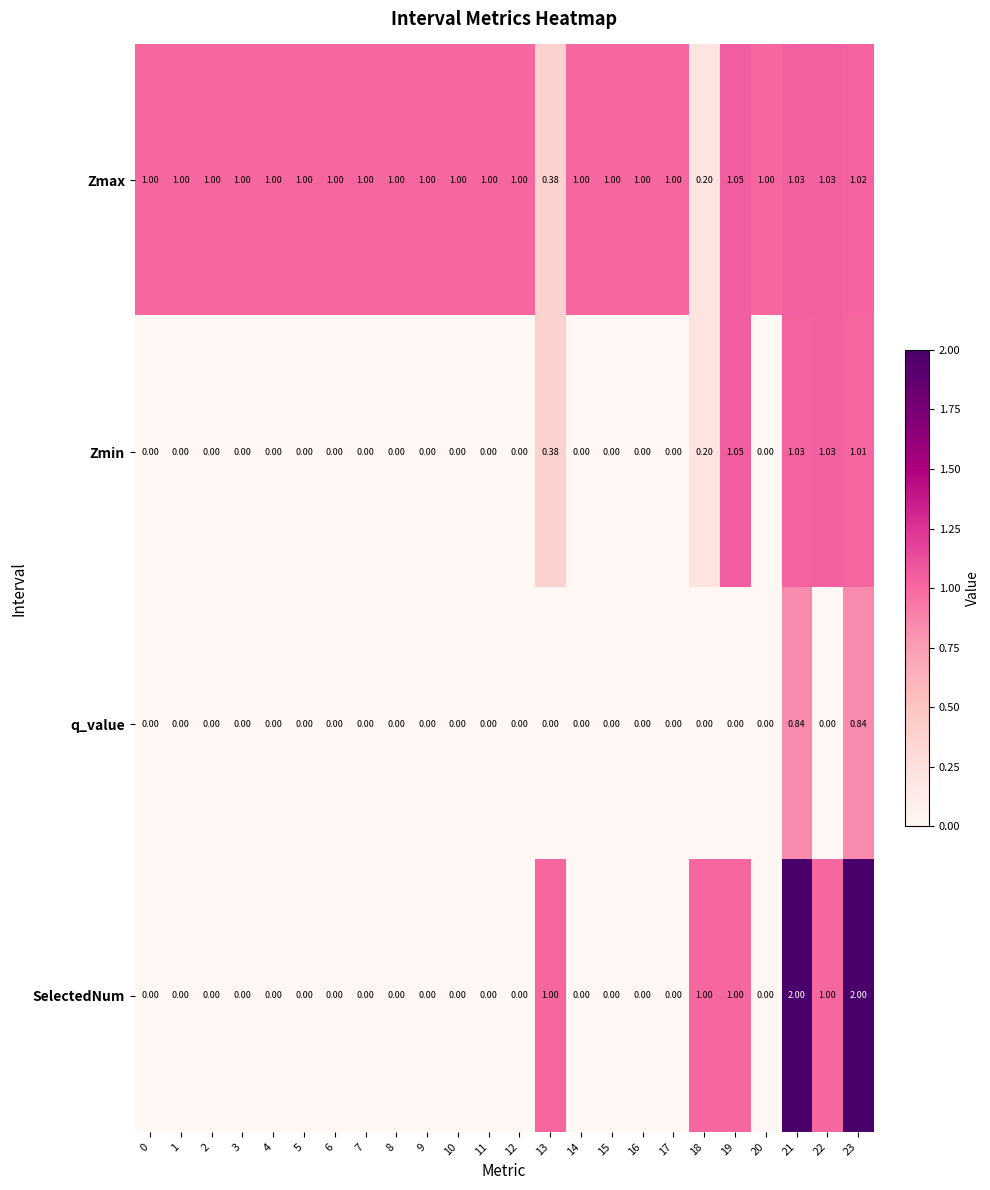

Is the value of Zmax at 10 greater than the value of q_value at 15?

Yes